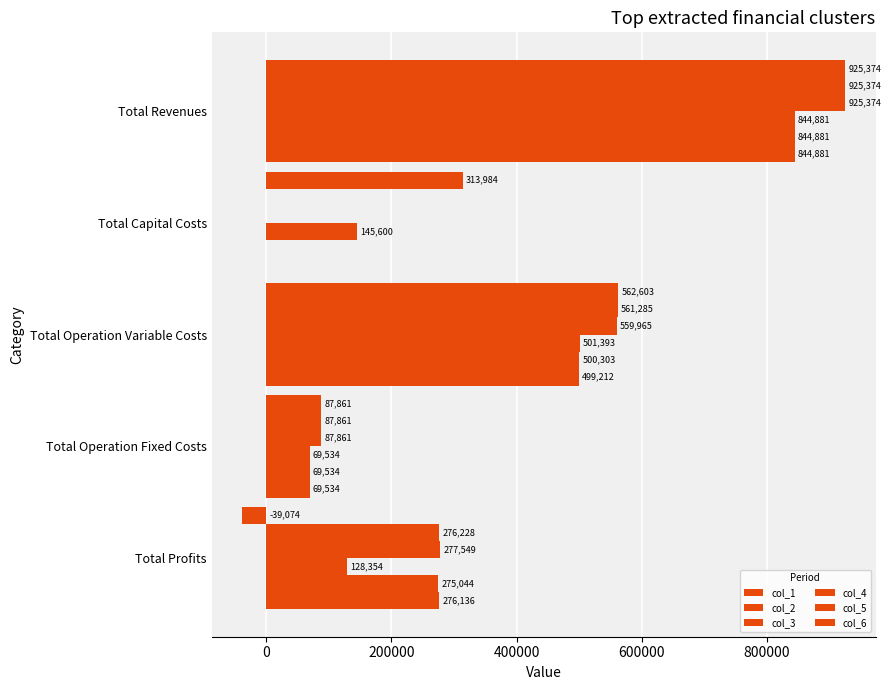

Which series has the largest range (max minus min)?

col_1